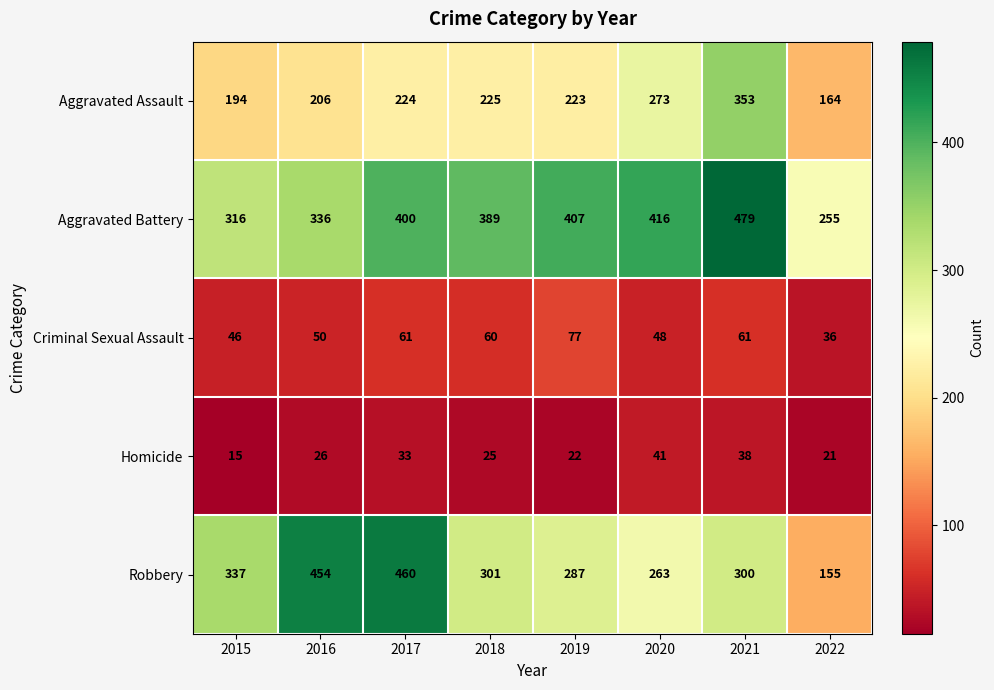

What is the sum of all Aggravated Assault values?

1862